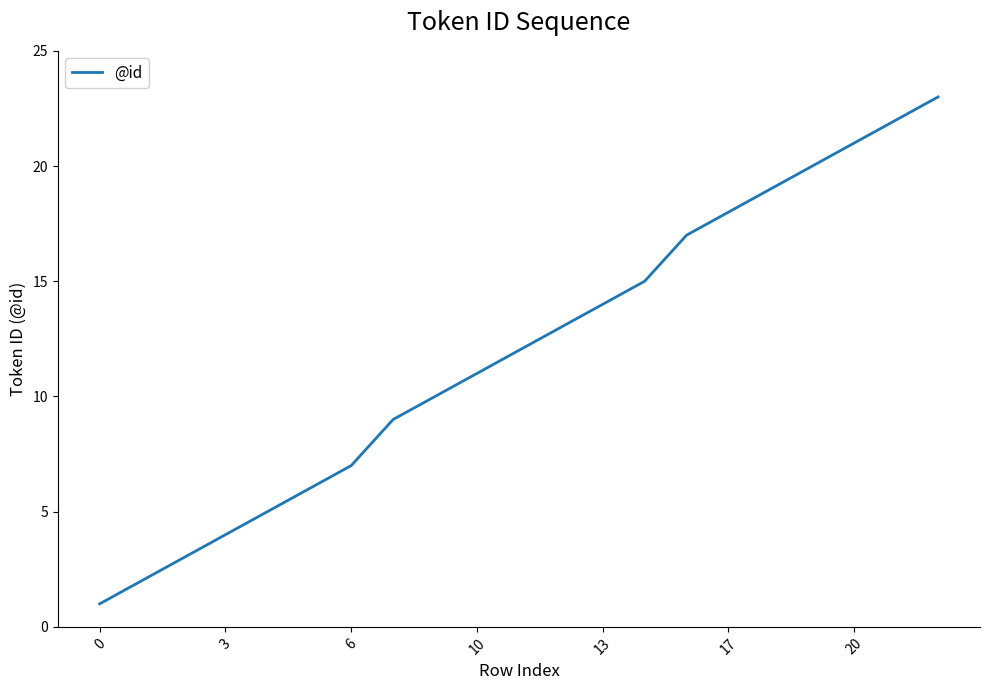

What is the maximum value shown in the chart?

23